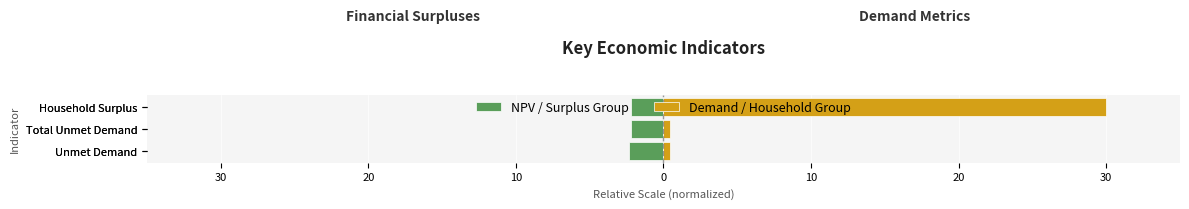

Rank the series by their average value, from lowest to highest.

NPV / Surplus Group, Demand / Household Group